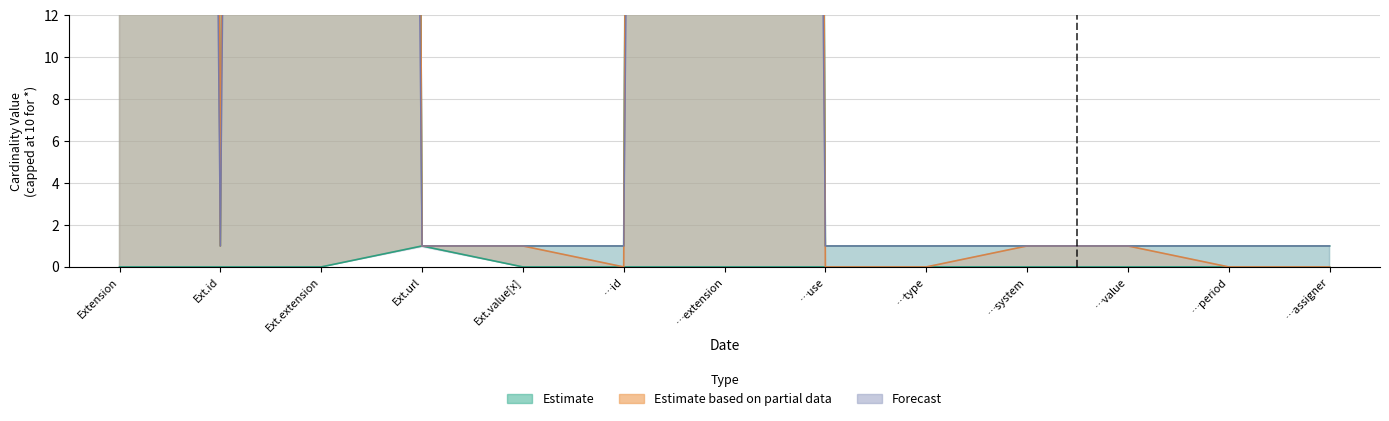

What is the total value across all series at …period?

1